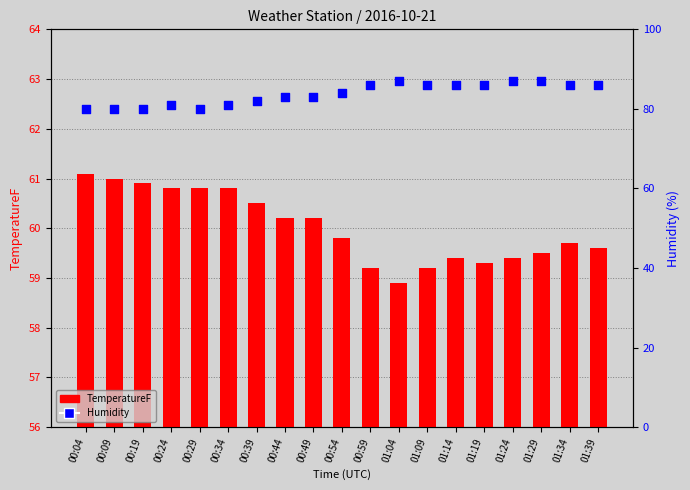

Which series contains the highest Y value?

Humidity